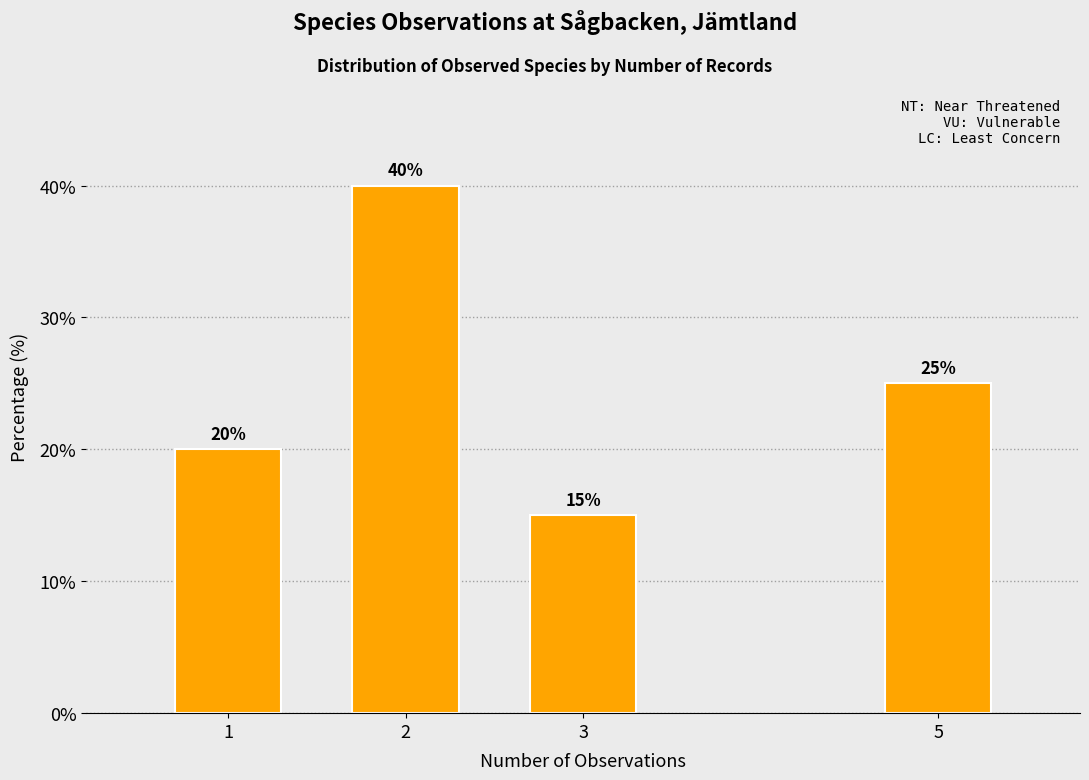

Reading right to left, transcribe all the data shown in this chart.

25	15	40	20